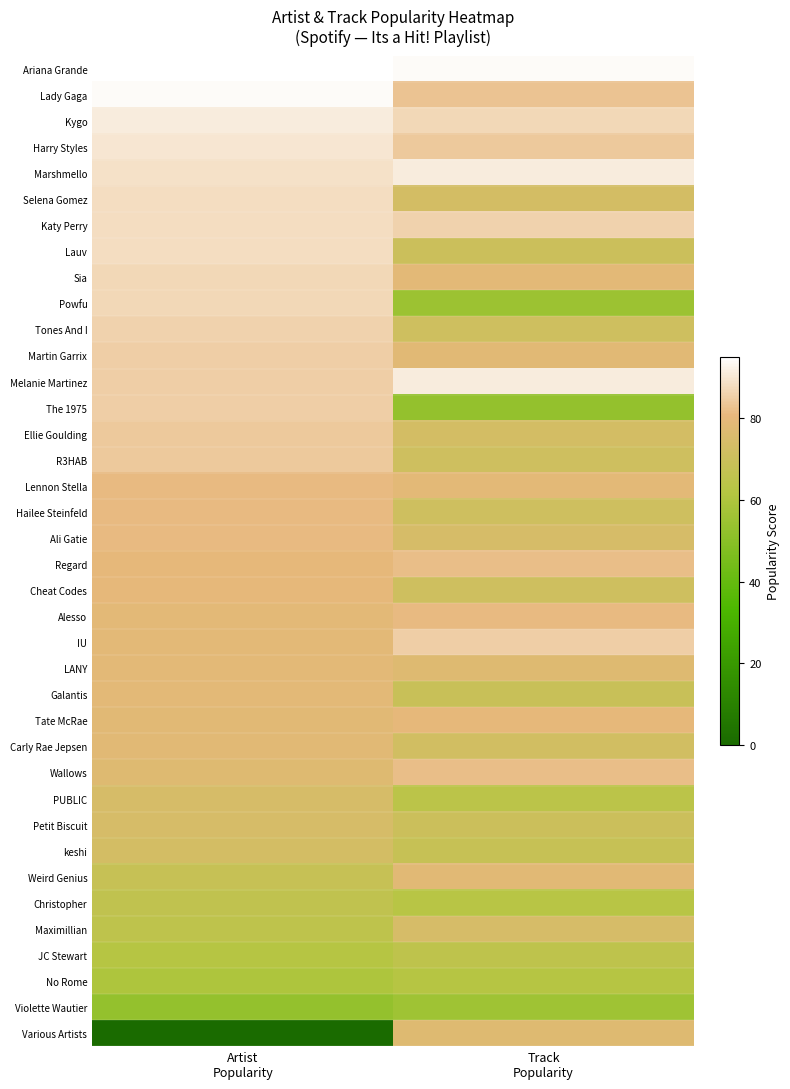

Between Artist
Popularity and Track
Popularity, which is larger?

Artist
Popularity